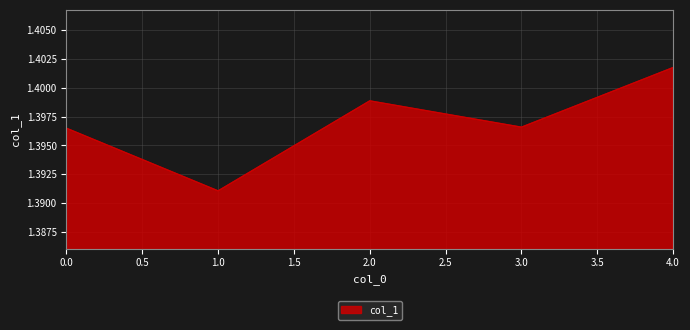

At which category does the data reach its first local peak?

2.0